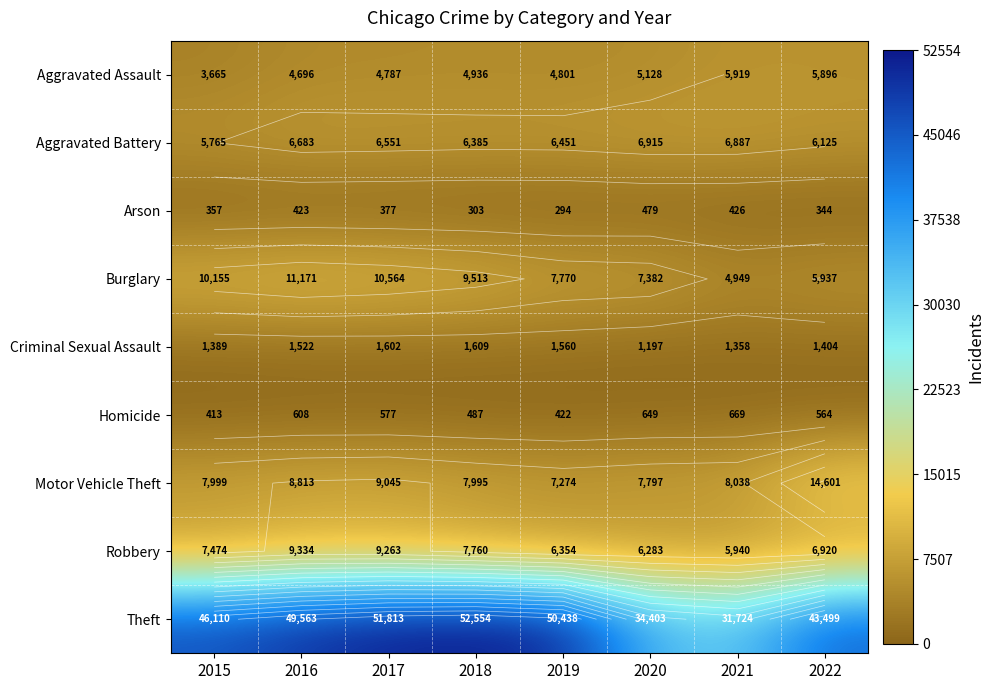

Is it true that Aggravated Battery equals 6551 at 2017?

True